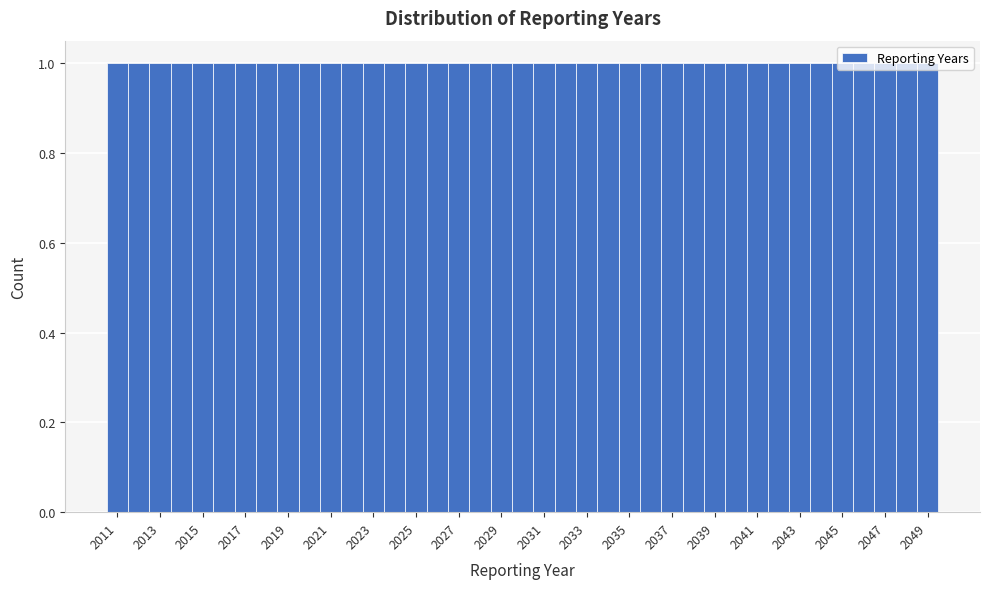

How tall is the bar that spans 2046.5 to 2047.5 on the x-axis? Neither the bar edges nor the heights are printed on the chart, so give them approximately, as read against the axes.

1